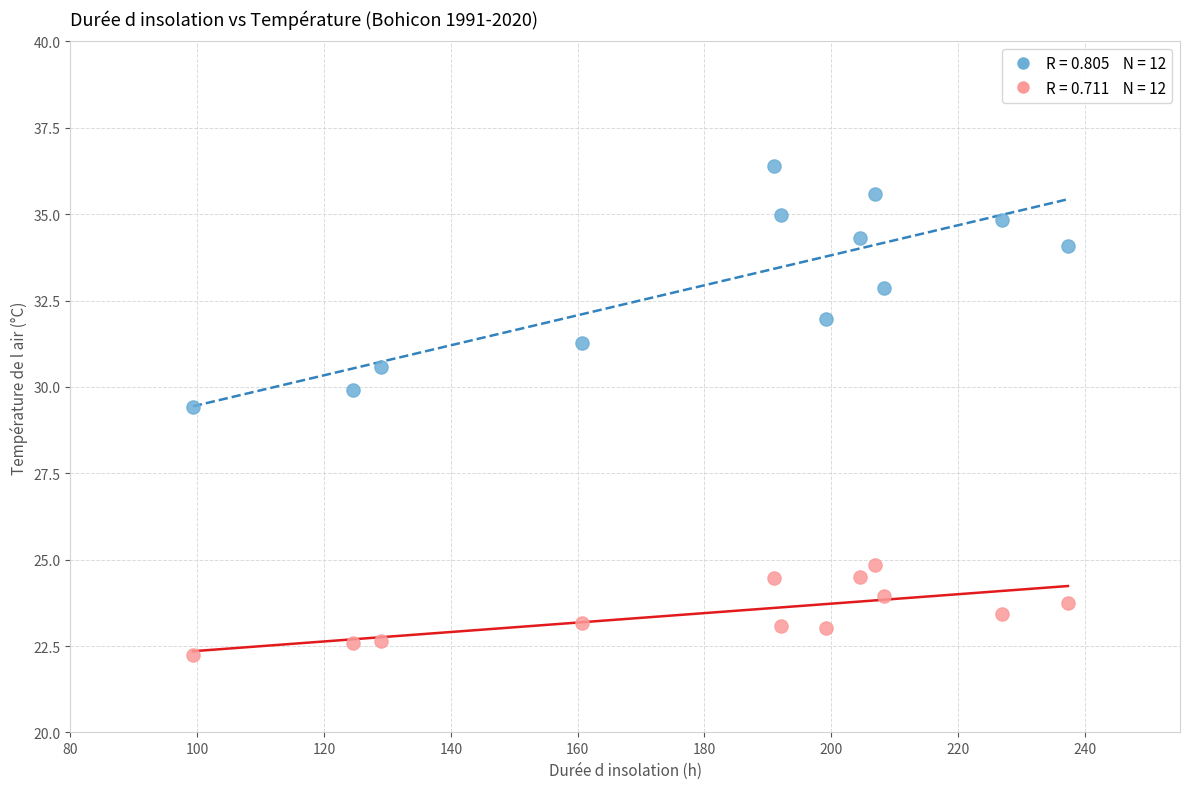

Across all data points, what is the range of X values (max minus min)?

138.0